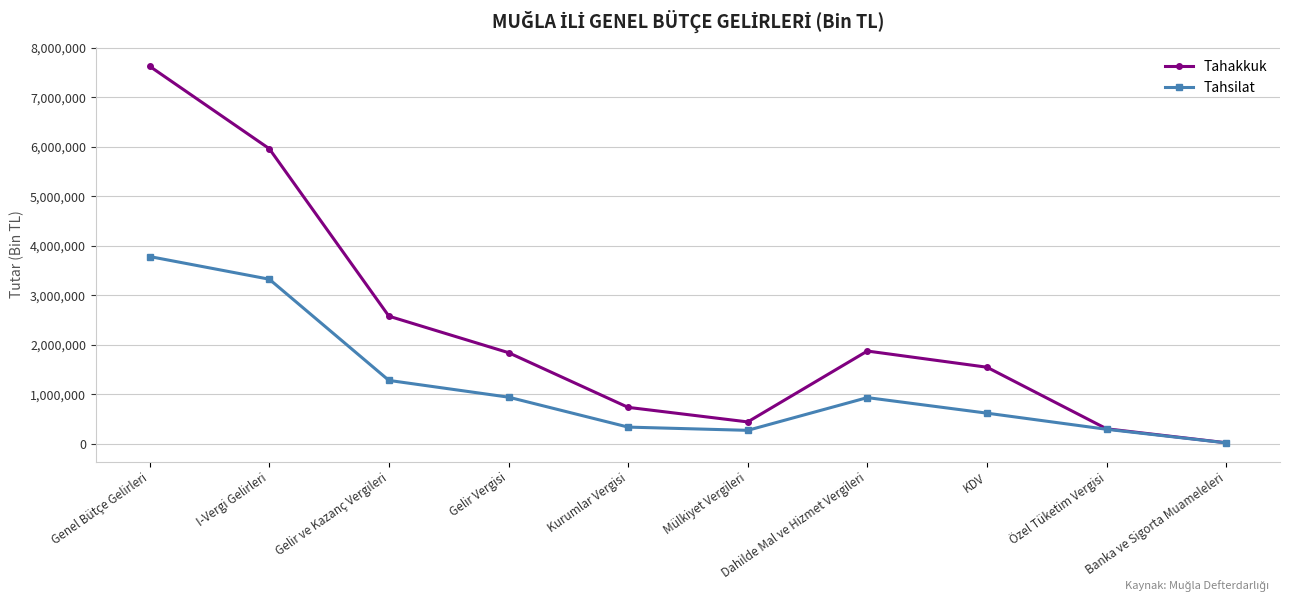

At which label does Tahsilat first exceed 934165?

Genel Bütçe Gelirleri